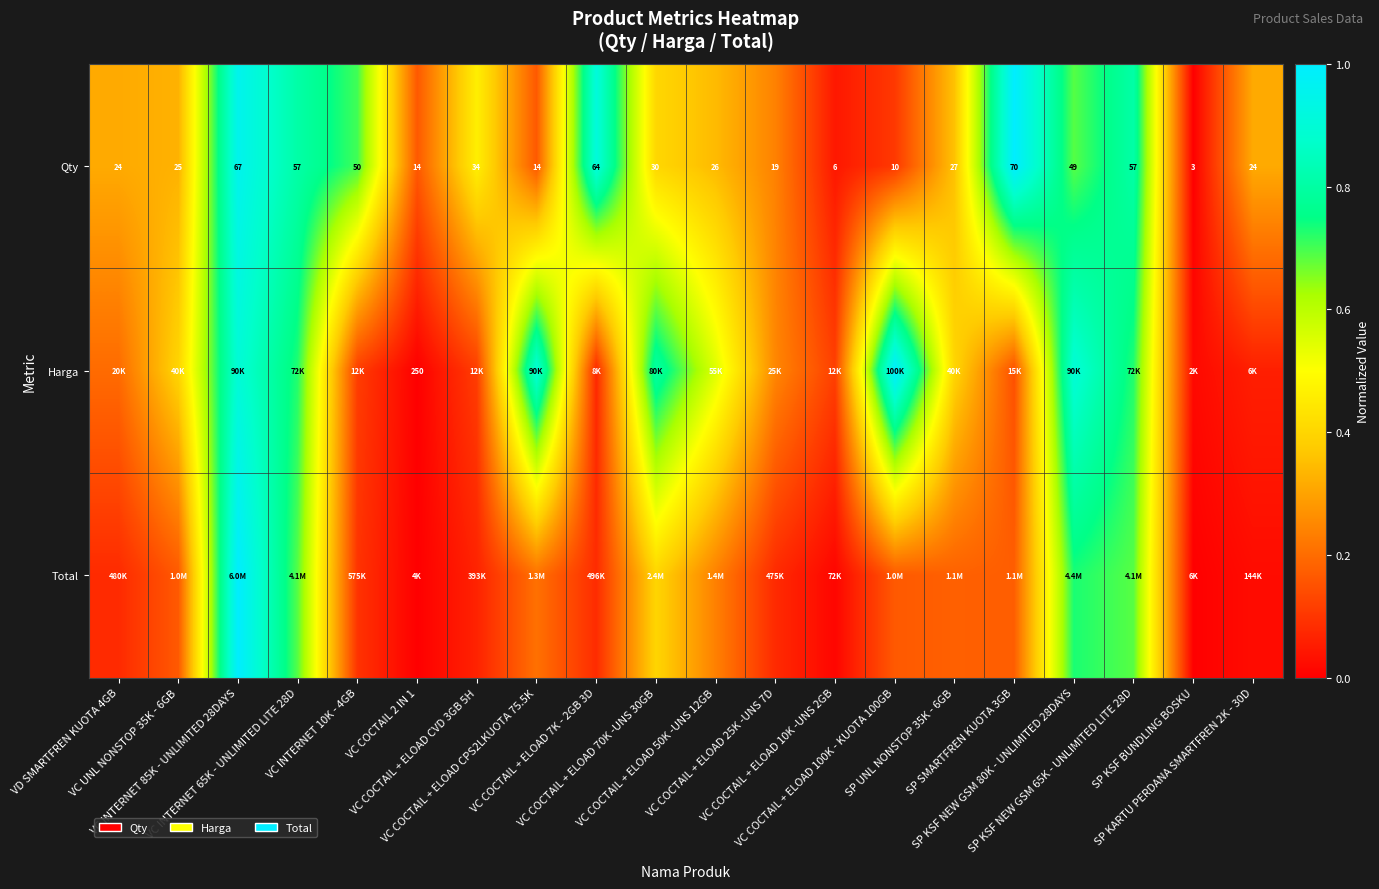

Is the value of Total at VC COCTAIL + ELOAD 25K -UNS 7D greater than the value of Harga at SP KARTU PERDANA SMARTFREN 2K - 30D?

Yes